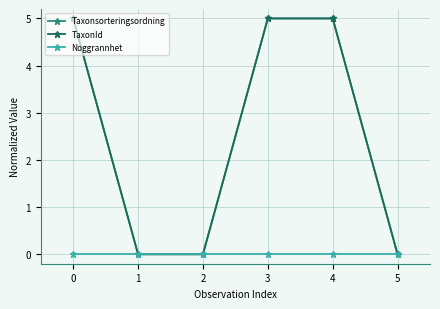

List the labels in order of Noggrannhet value, largest first.

0, 1, 2, 3, 4, 5